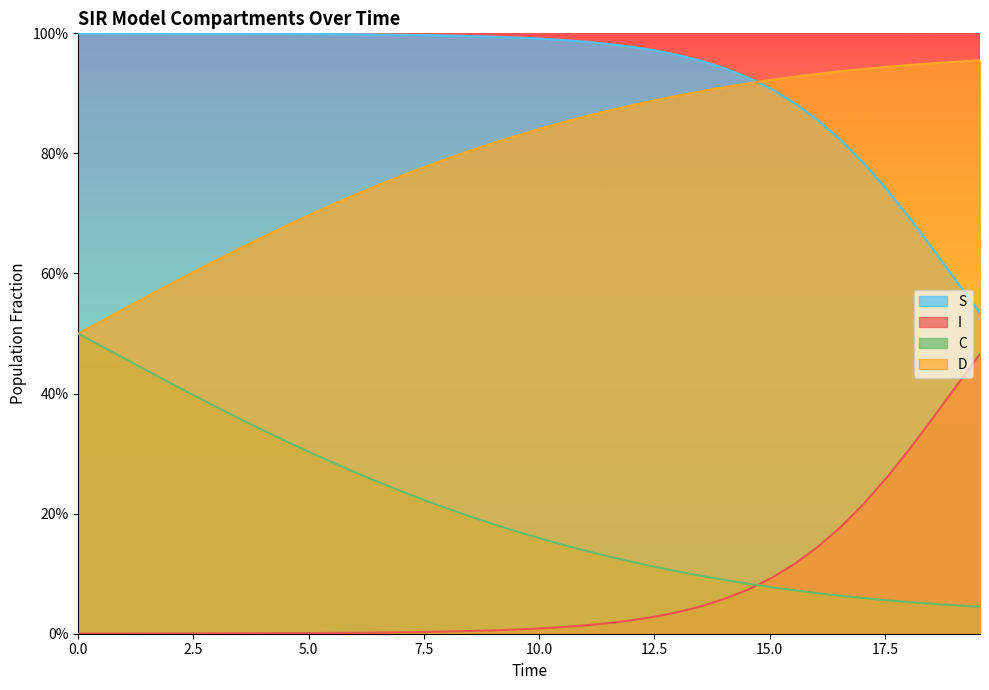

What is the difference between the maximum and minimum values in the S series?

0.5